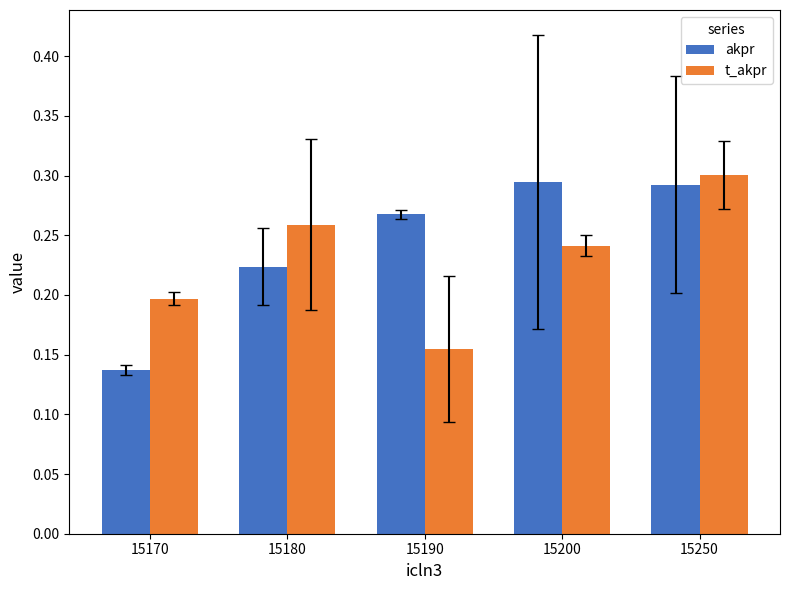

Is it true that akpr equals 0.3 at 15250?

True